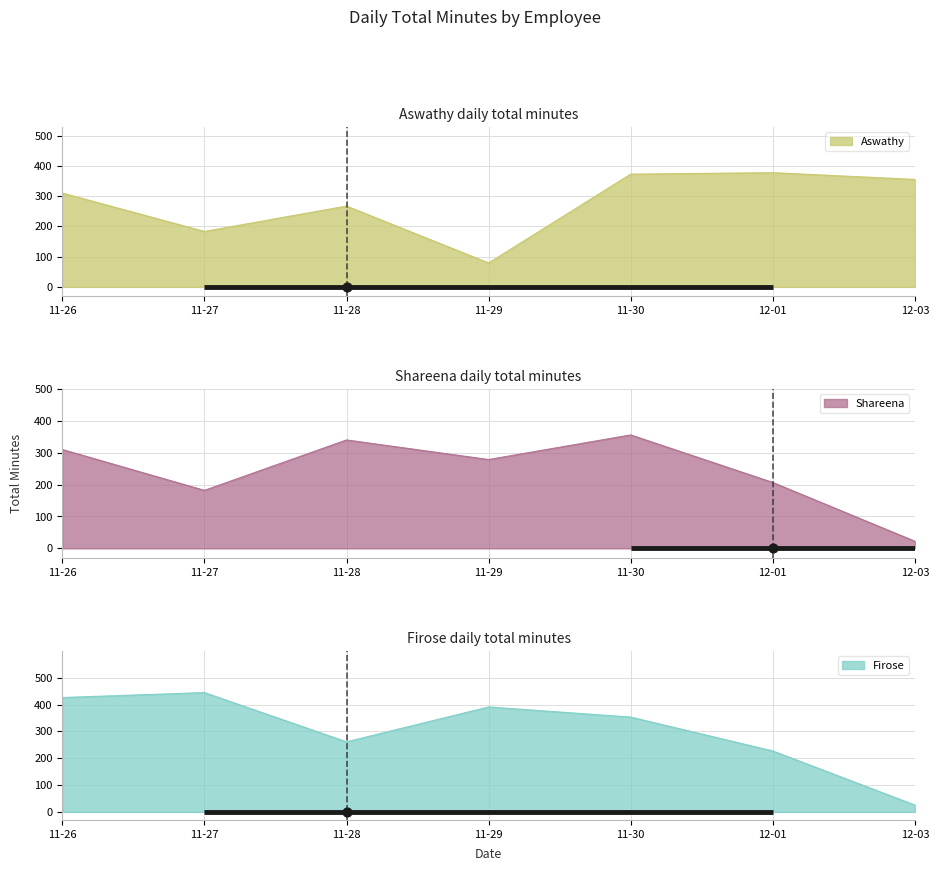

What is the lowest value of the Shareena series?

22.5